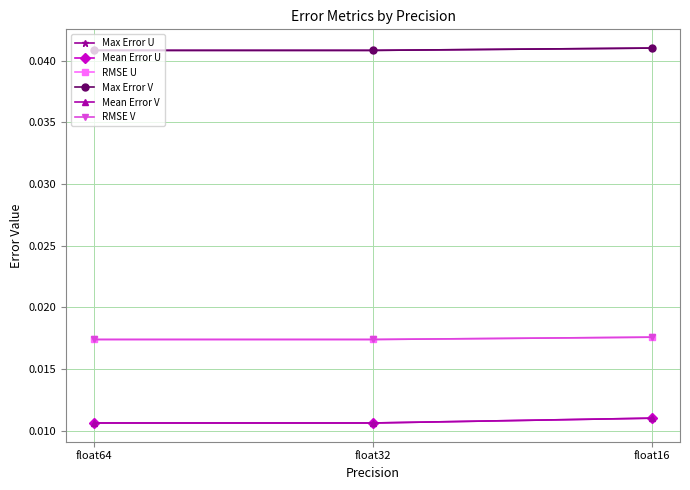

Is this an area chart (filled region under the line)?

No